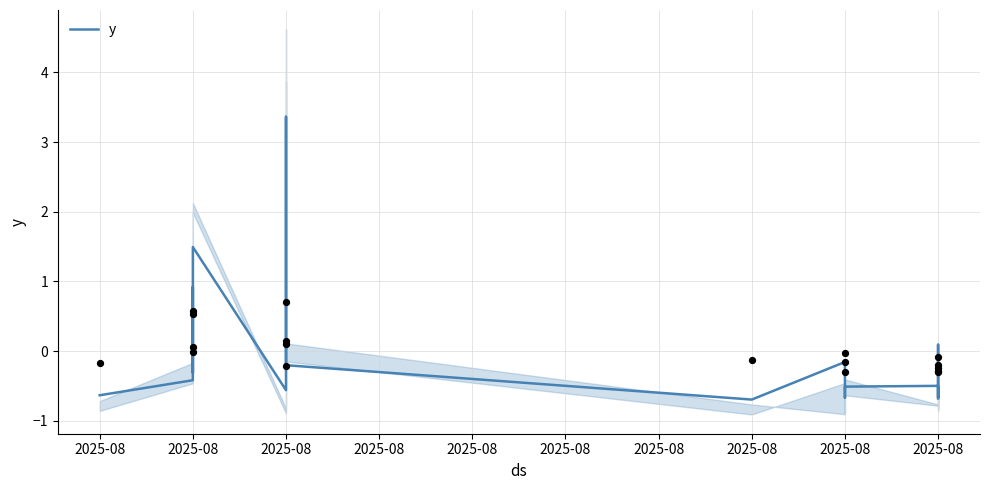

Between 2025-08 and 2025-08, which is larger?

2025-08